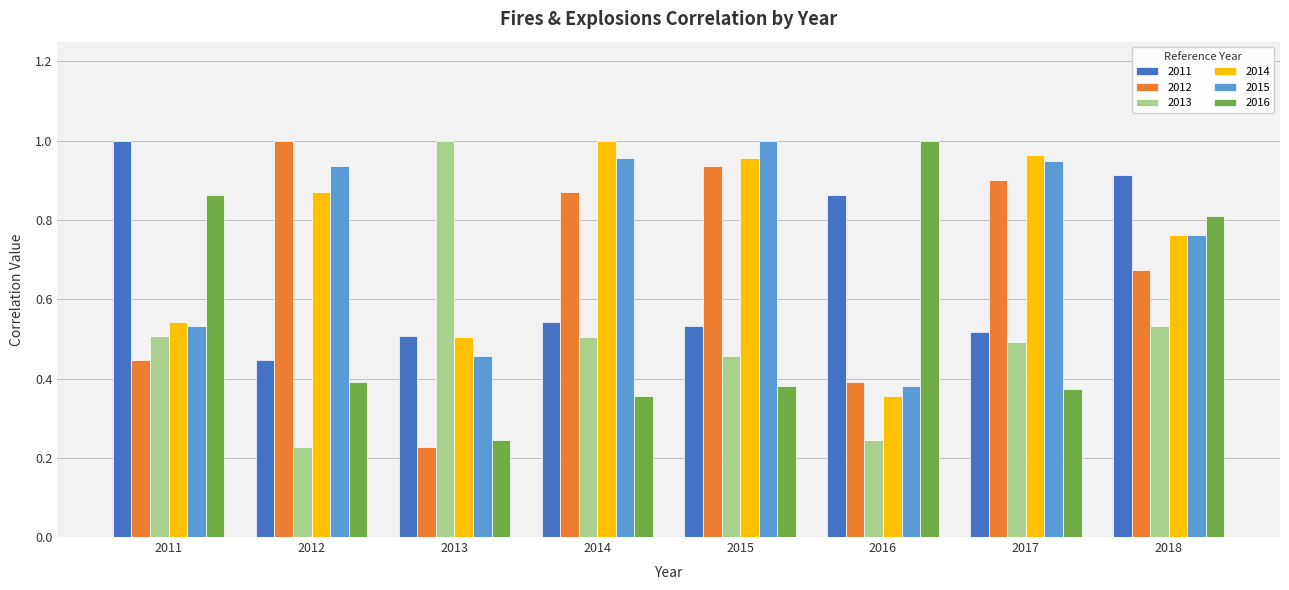

At which label is 2012 closest to 0?

2013